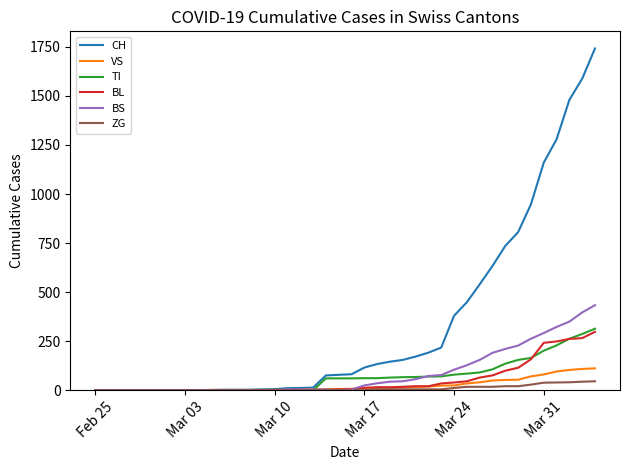

What is the highest value of the ZG series?

46